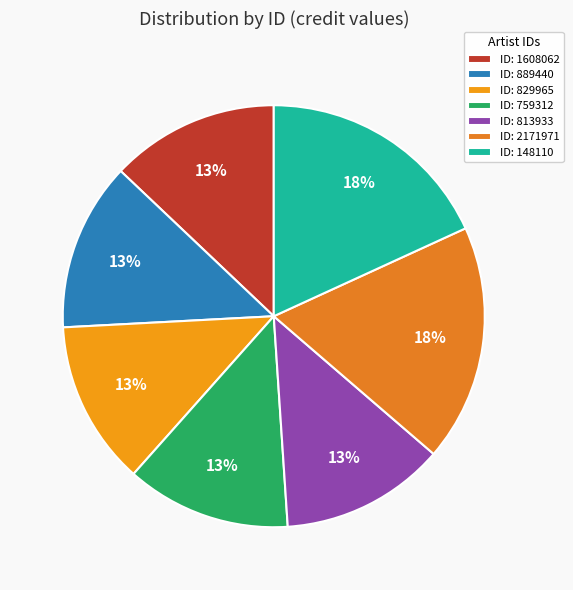

Which slice is the smallest?

829965